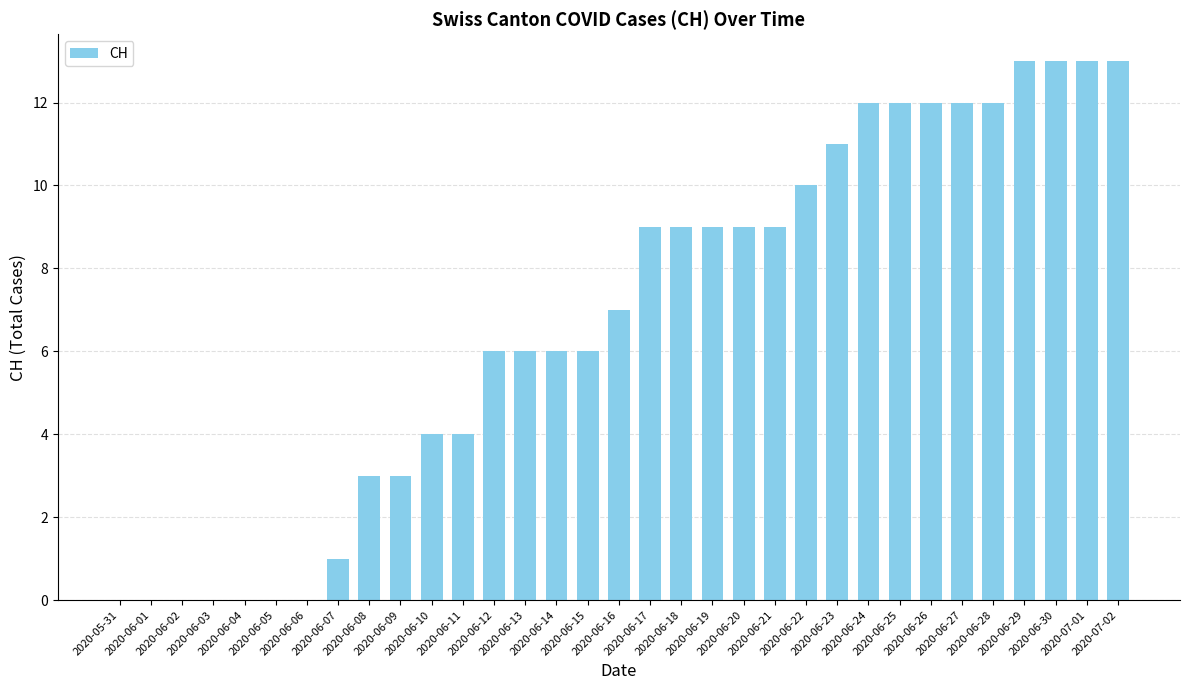

What is the sum of all values?

224